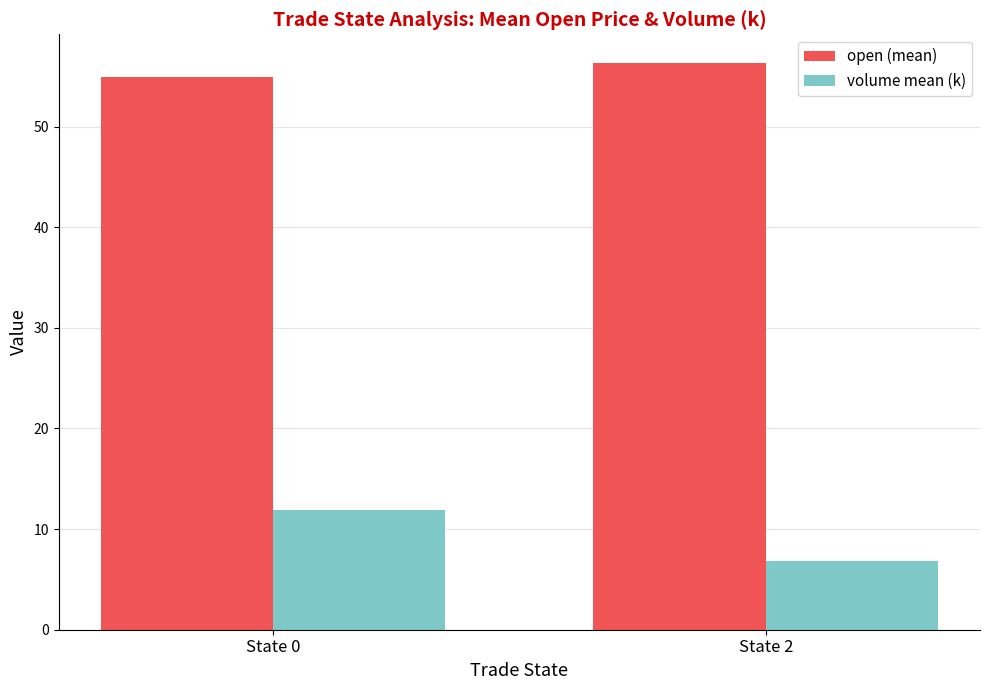

What is the difference between the highest and lowest values at State 0?

43.0